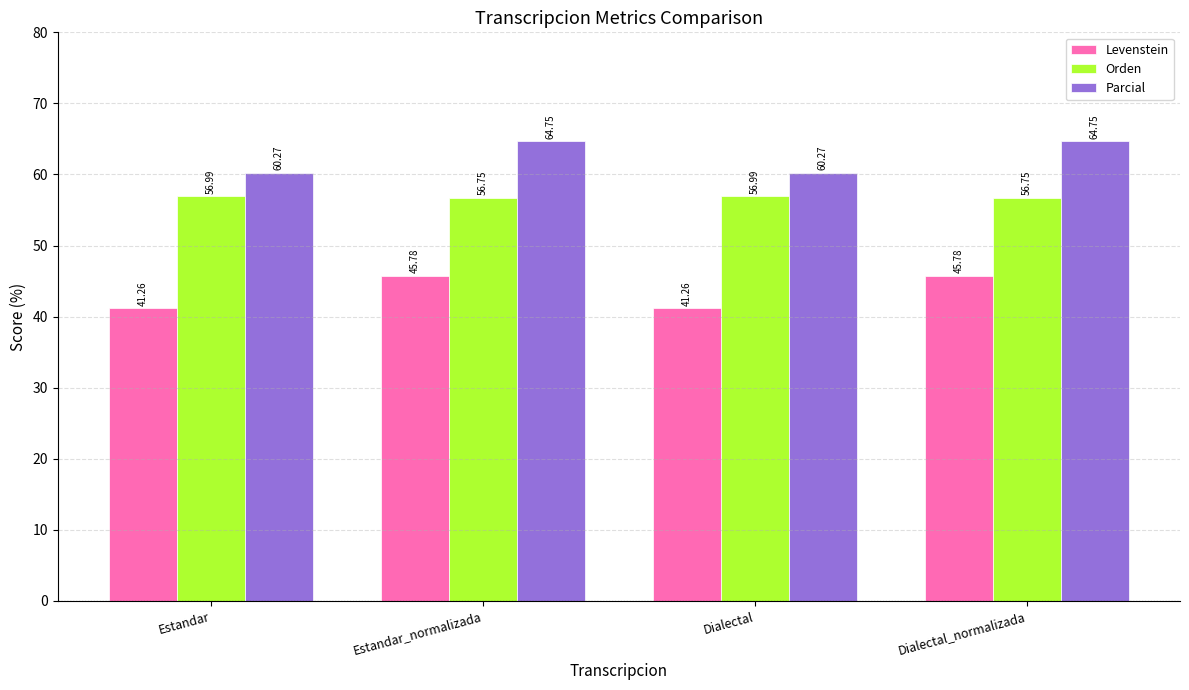

True or false: Orden has a value of 56.7 at Estandar_normalizada.

True